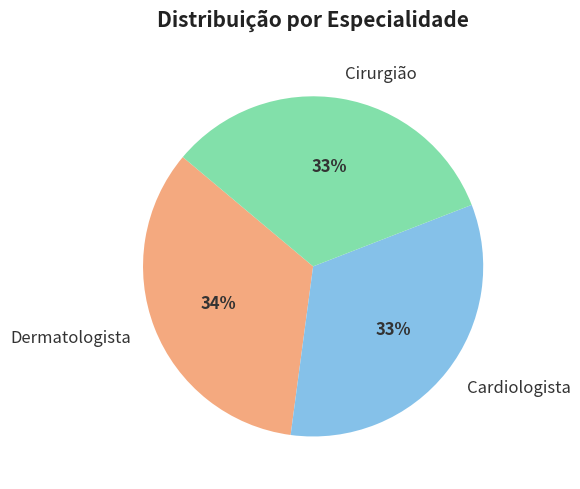

To the nearest percent, what percentage of the pie is Dermatologista?

34%